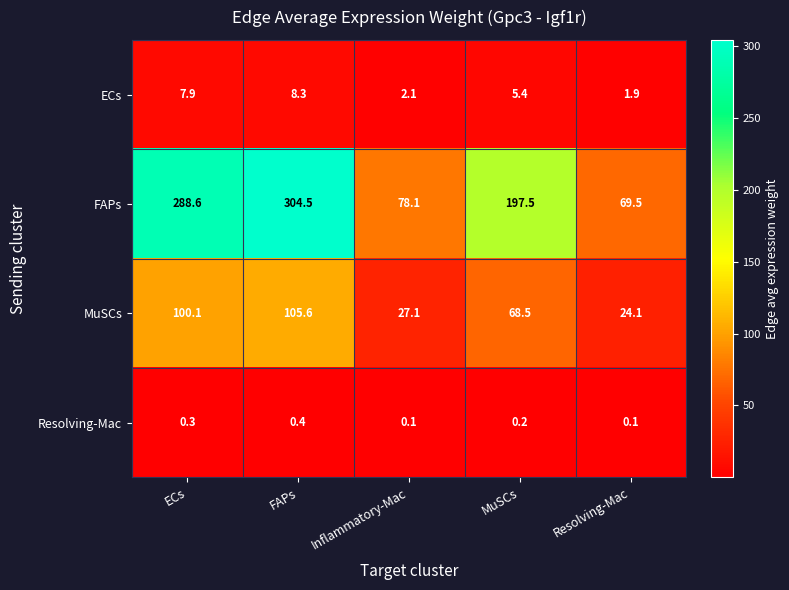

What is the maximum value shown in the chart?

304.5